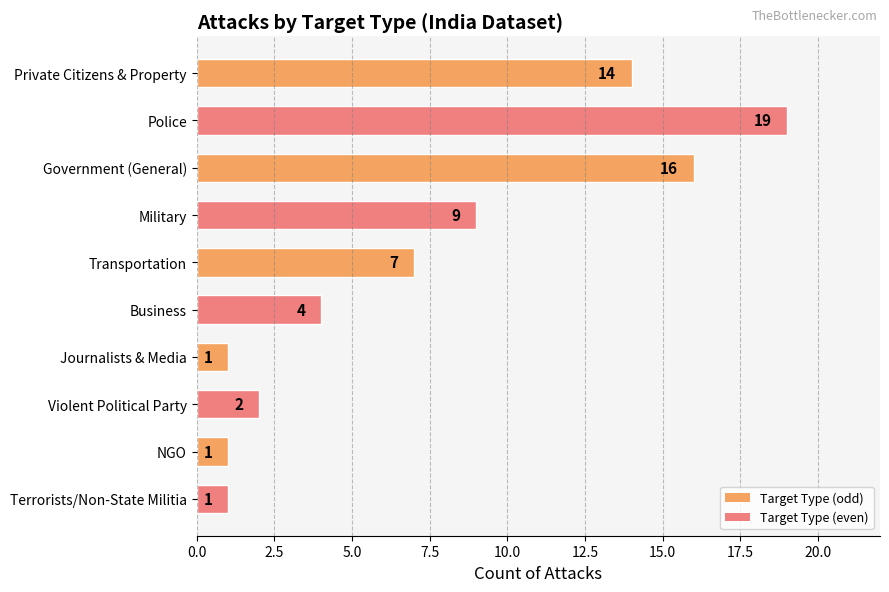

Does the chart contain stacked bars?

No